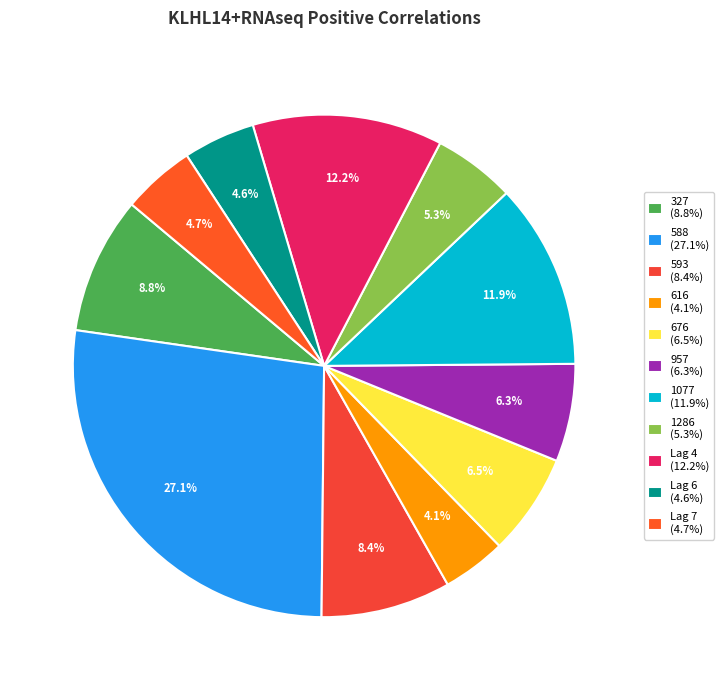

Count the number of slices in the pie.

11